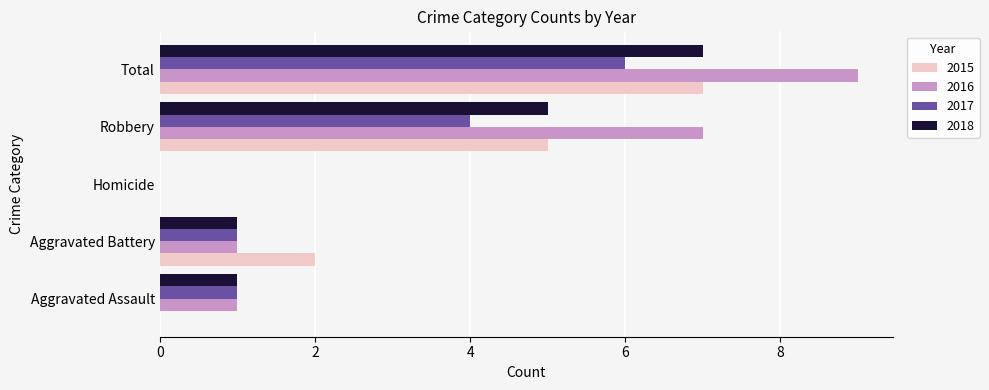

What is the maximum value shown in the chart?

9